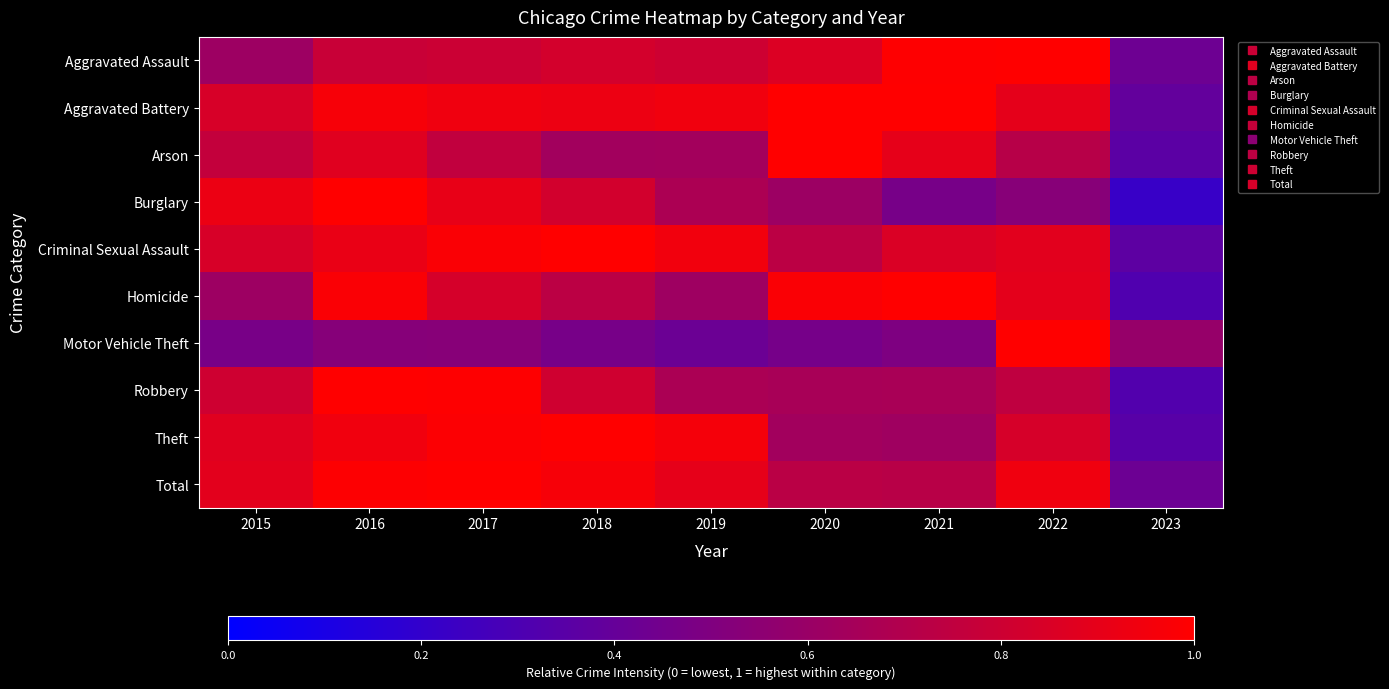

Which series changed the most between 2017 and 2022?

Motor Vehicle Theft